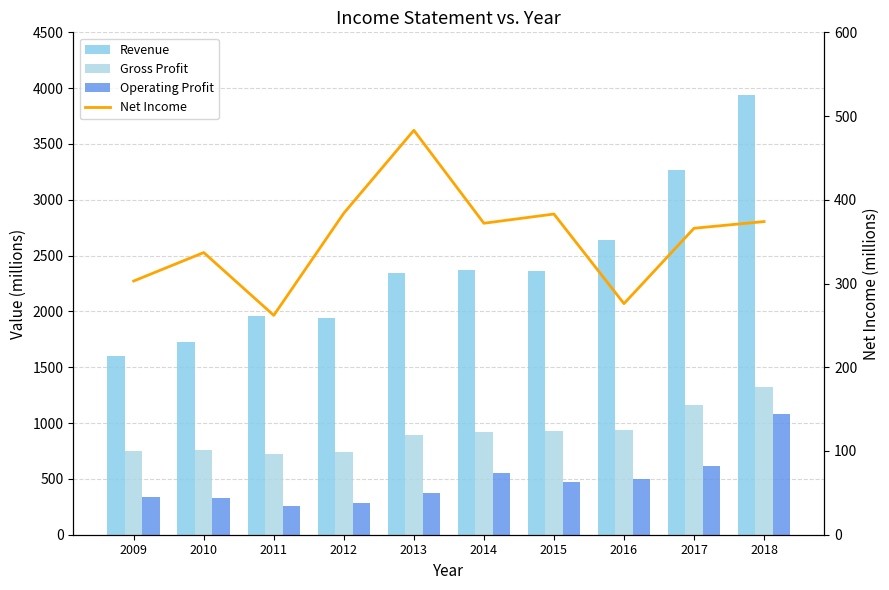

Reading left to right, what are all the values shown in this chart?

Revenue: 1604	1723	1957	1945	2348	2373	2363	2644	3263	3940
Gross Profit: 746	758	726	744	897	920	925	934	1163	1323
Operating Profit: 339	333	261	287	374	553	470	496	617	1079
Net Income: 303	337	262	384	483	372	383	276	366	374